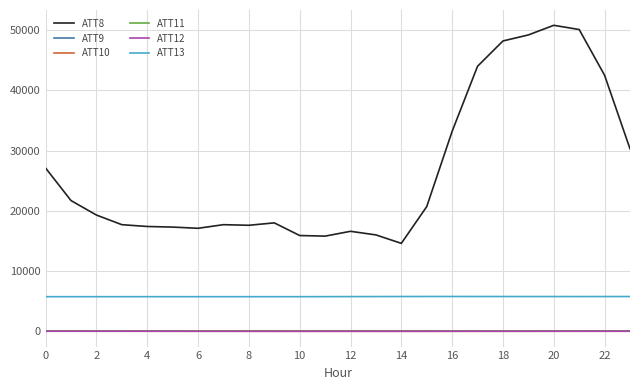

Which series has the largest total across all categories?

ATT8